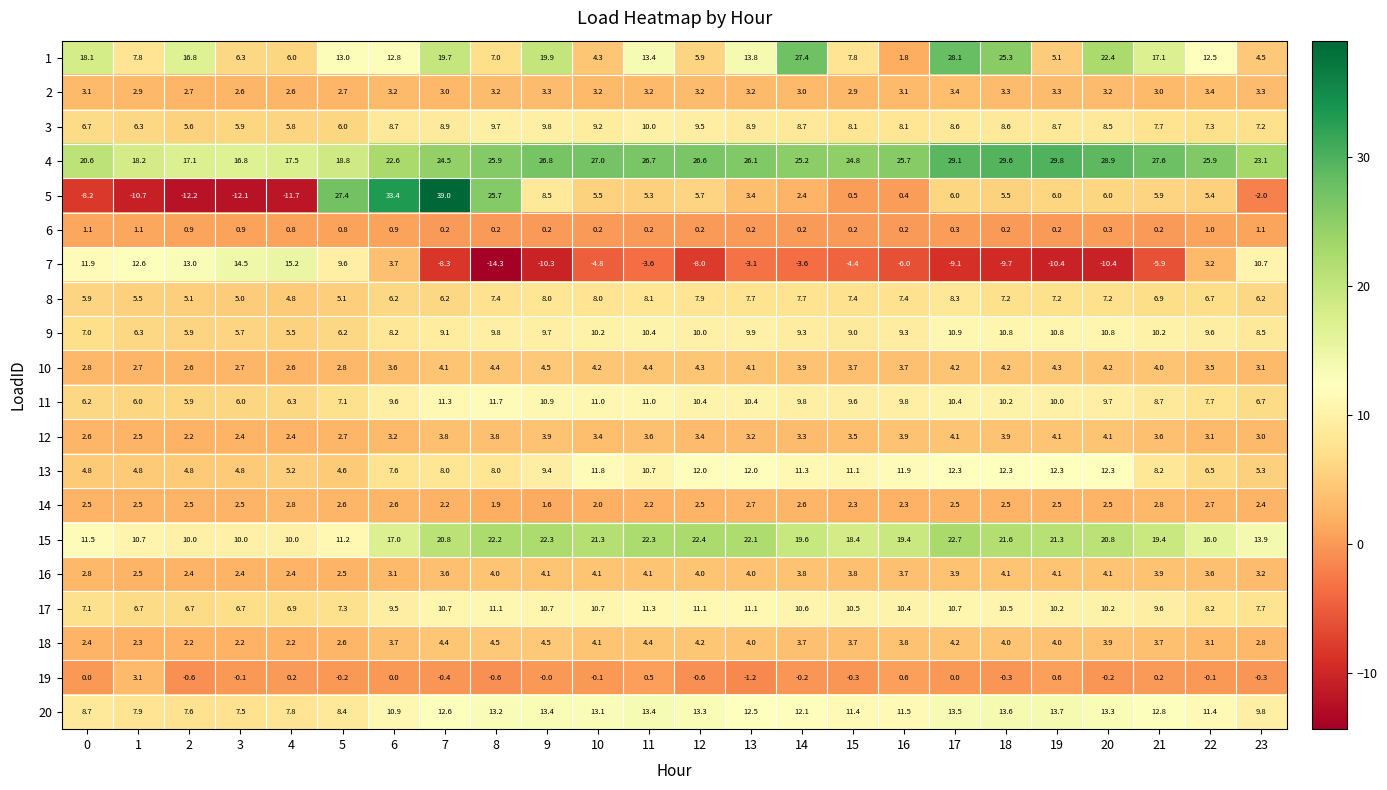

The 20 series shows 3.7 at 1. True or false?

False